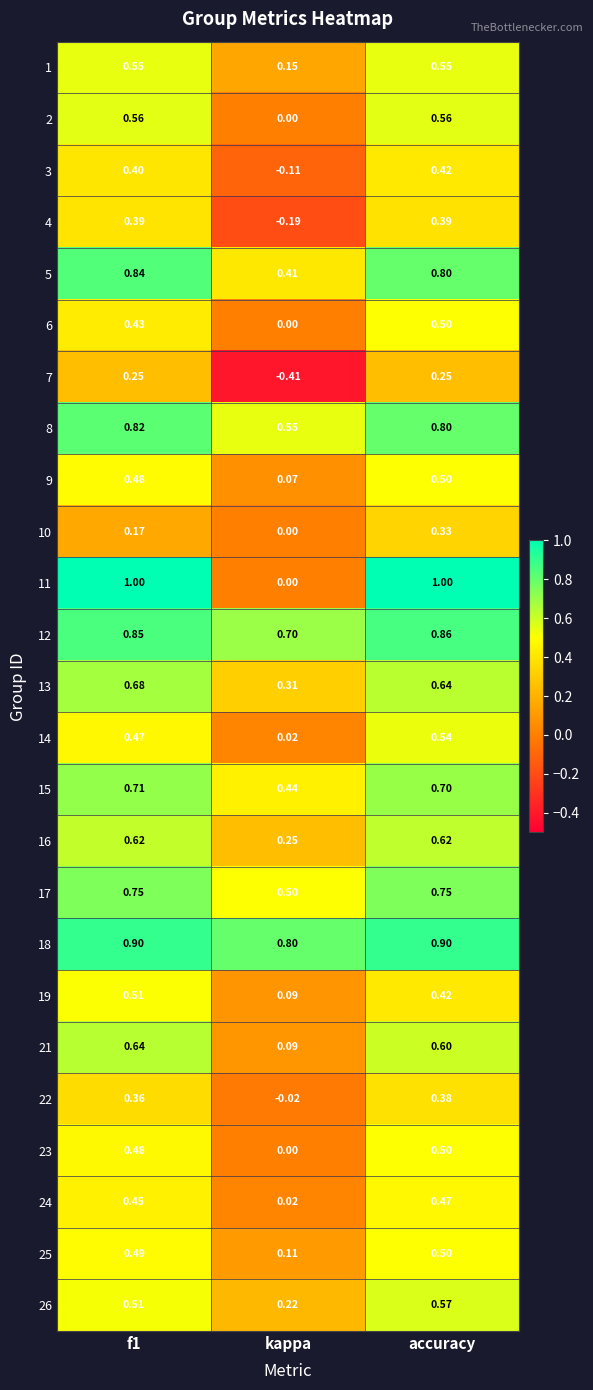

Which series has the largest total across all categories?

18